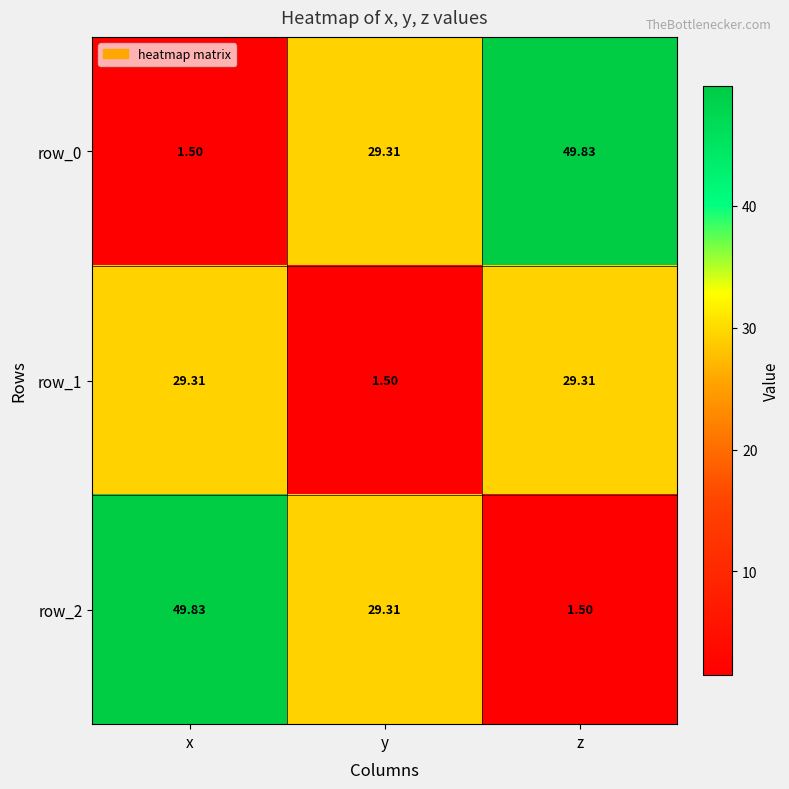

The value of row_0 at z is 49.8. True or false?

True